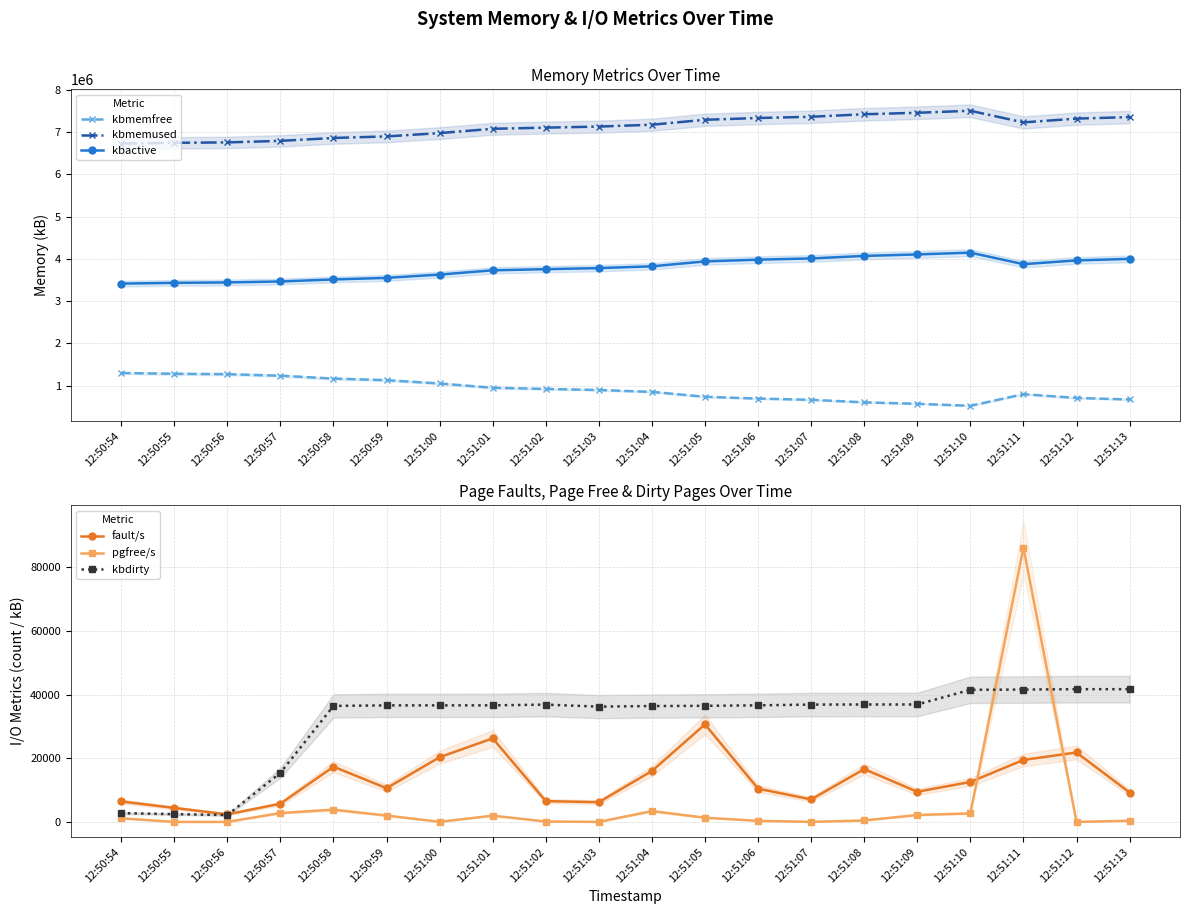

What is the average value of the kbactive series?

3781575